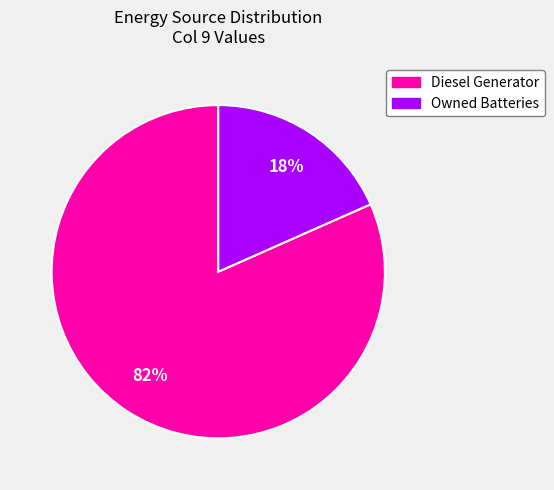

Is there any slice that represents more than half of the pie?

Yes